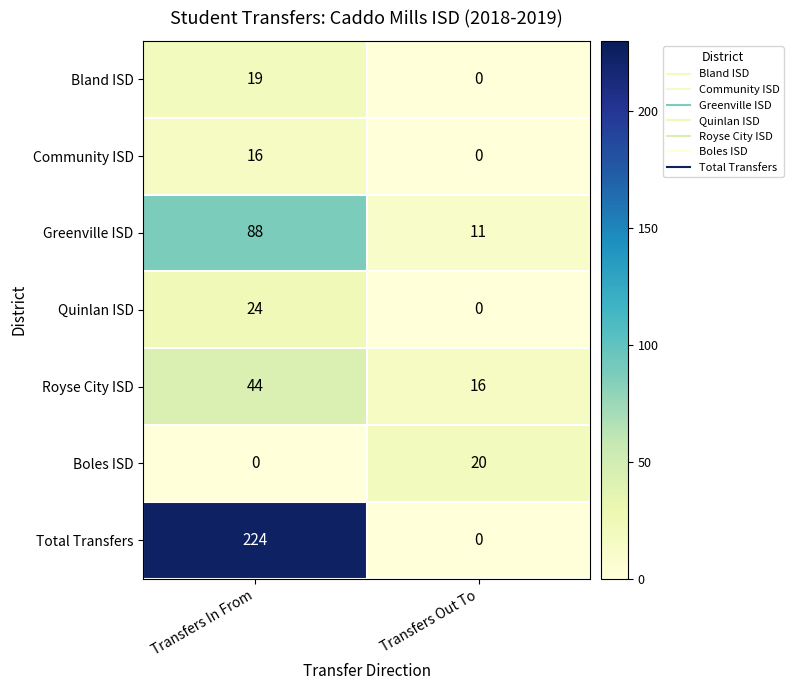

What is the sum of the Quinlan ISD values at Transfers Out To and Transfers In From?

24